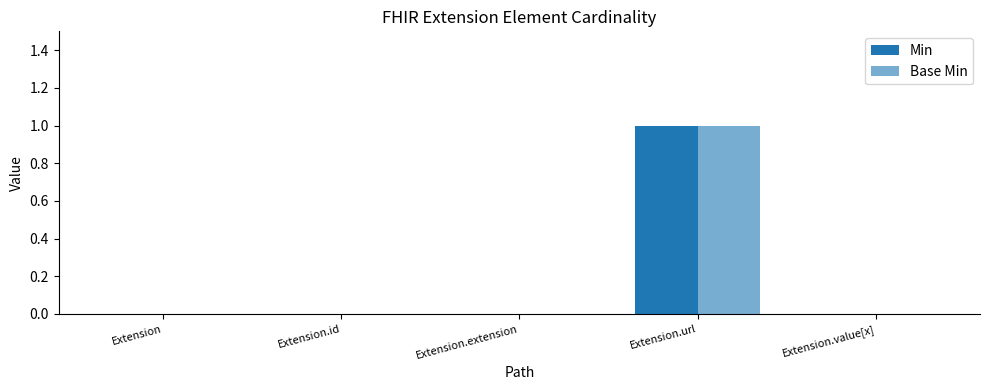

How many groups of bars are there?

5